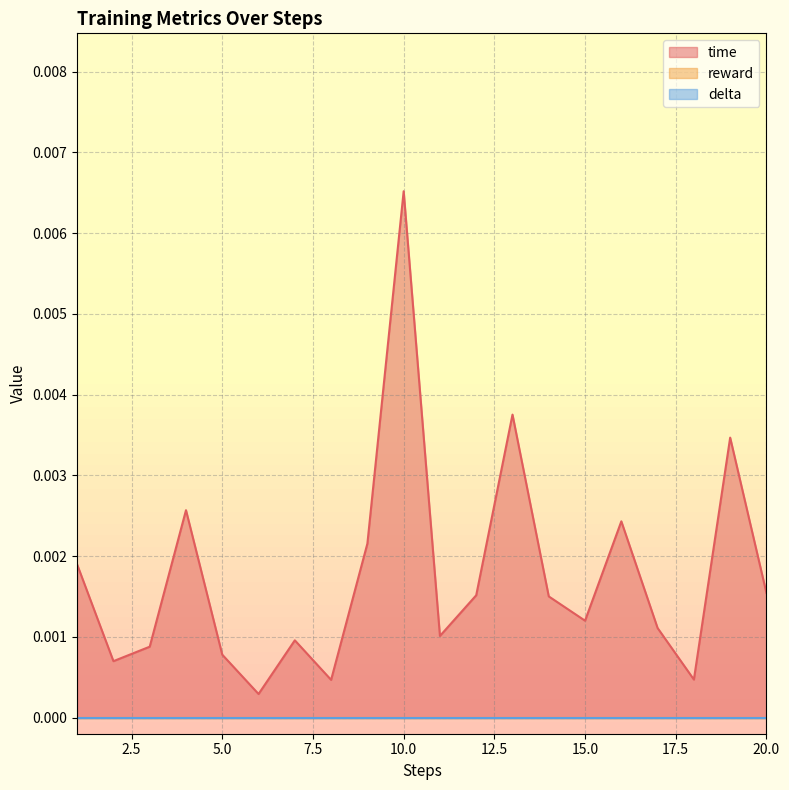

The value of time at 20 is 0.0. True or false?

True